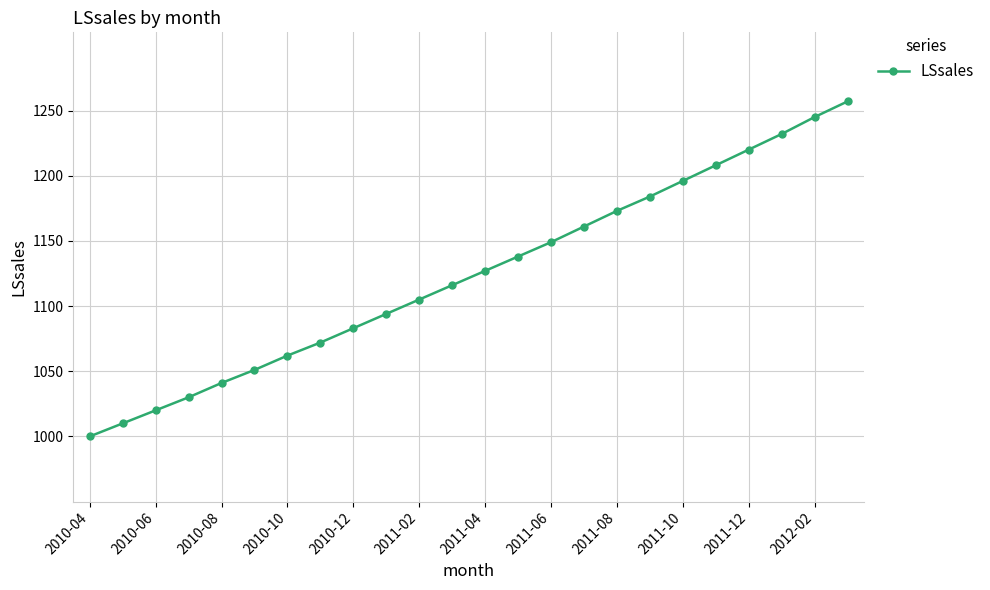

Reading left to right, extract all data points from this chart.

1000	1010	1020	1030	1041	1051	1062	1072	1083	1094	1105	1116	1127	1138	1149	1161	1173	1184	1196	1208	1220	1232	1245	1257